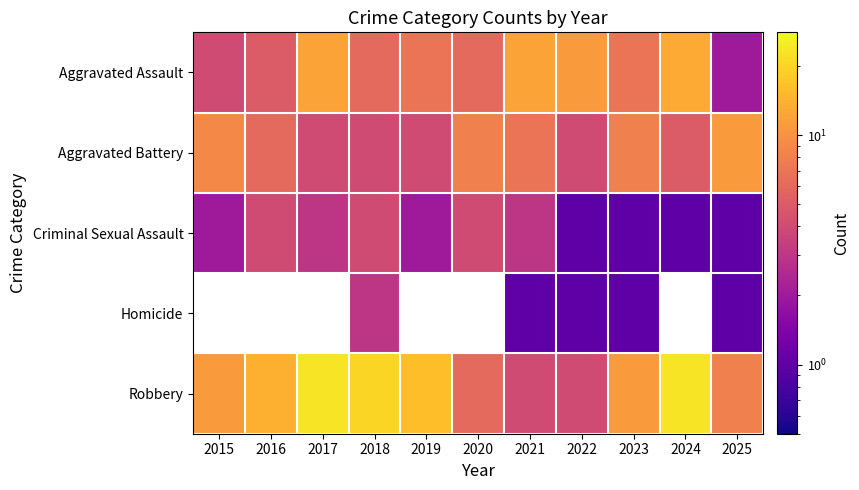

At which label does Robbery first exceed 11?

2016